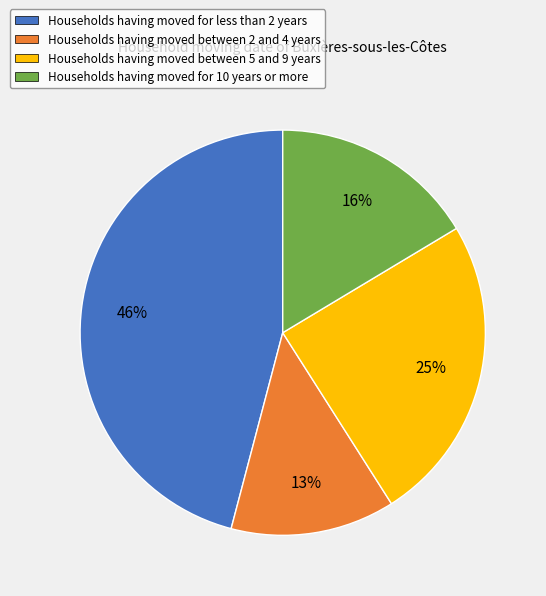

Does Households having moved for less than 2 years account for over 50% of the chart?

No